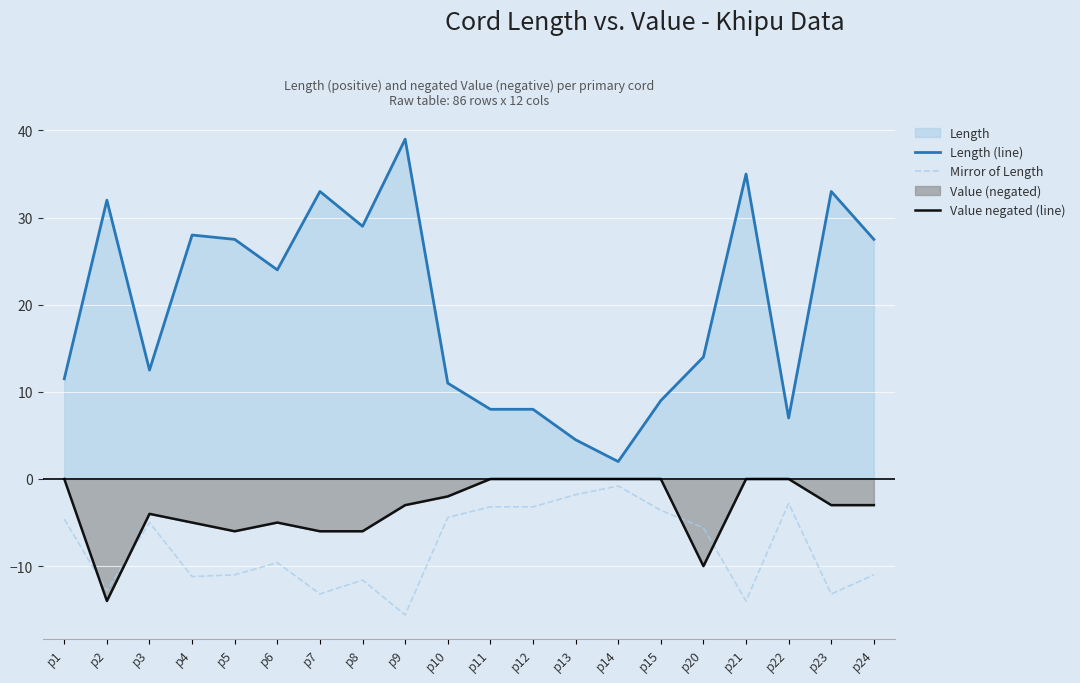

True or false: Length (line) has more than 2 interior local peaks.

True